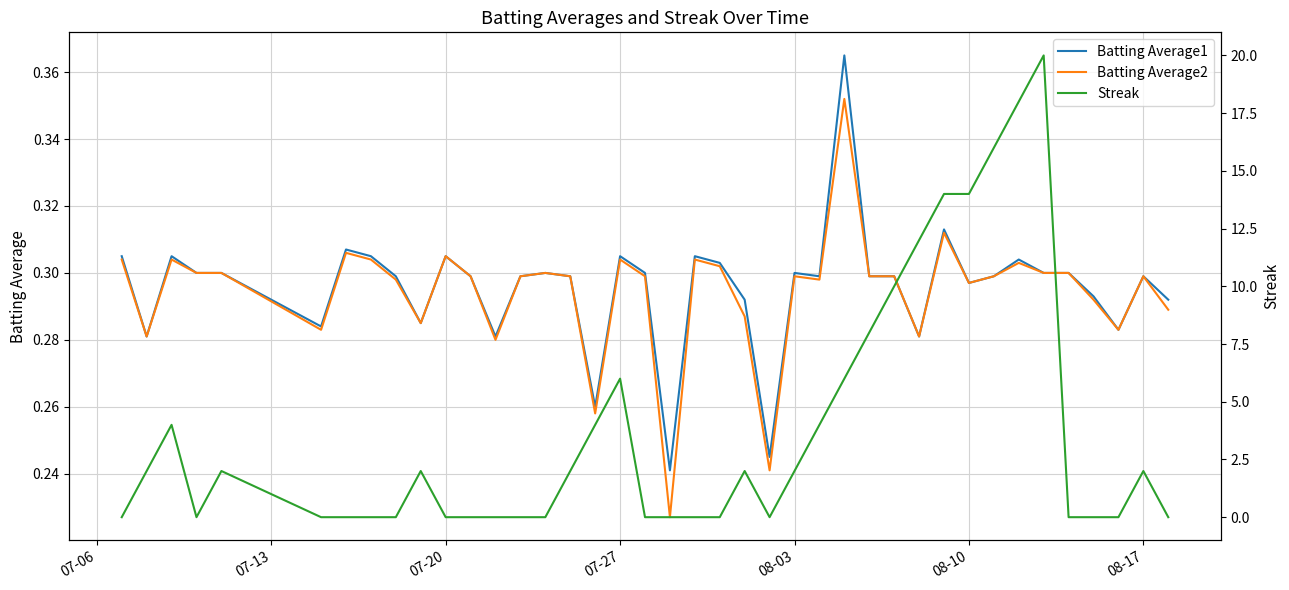

After their last crossing, which series has the higher values: Batting Average1 or Streak?

Batting Average1